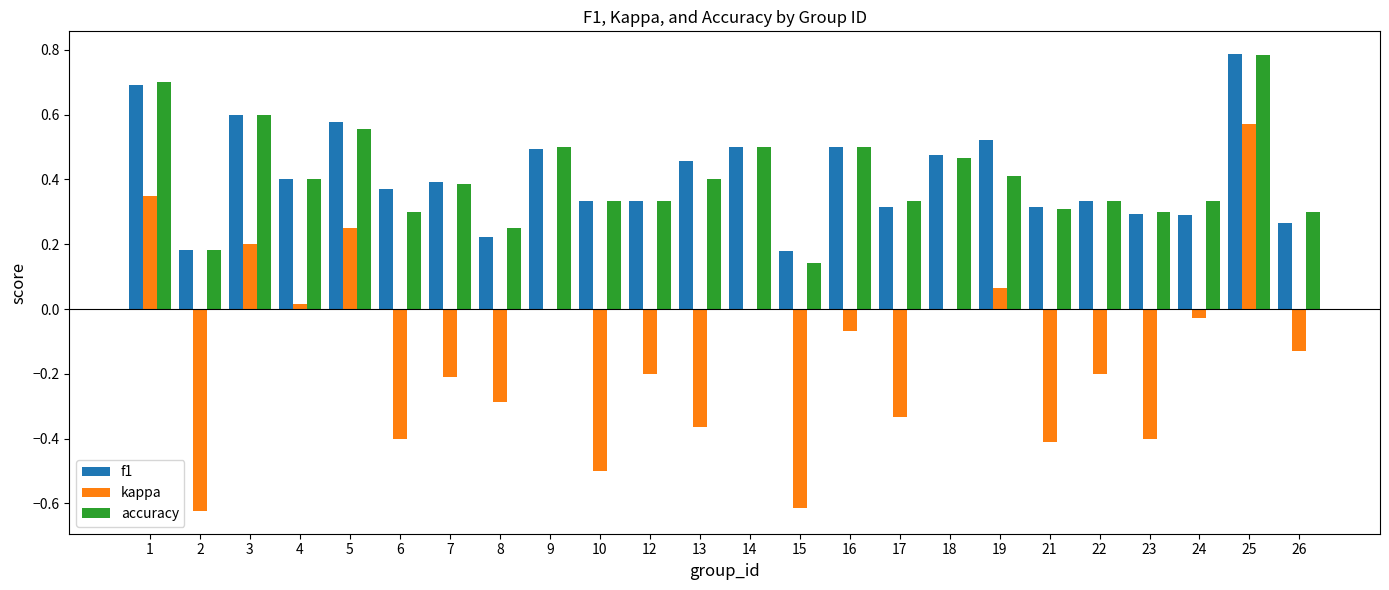

What is the sum of the kappa values at 22 and 2?

-0.8